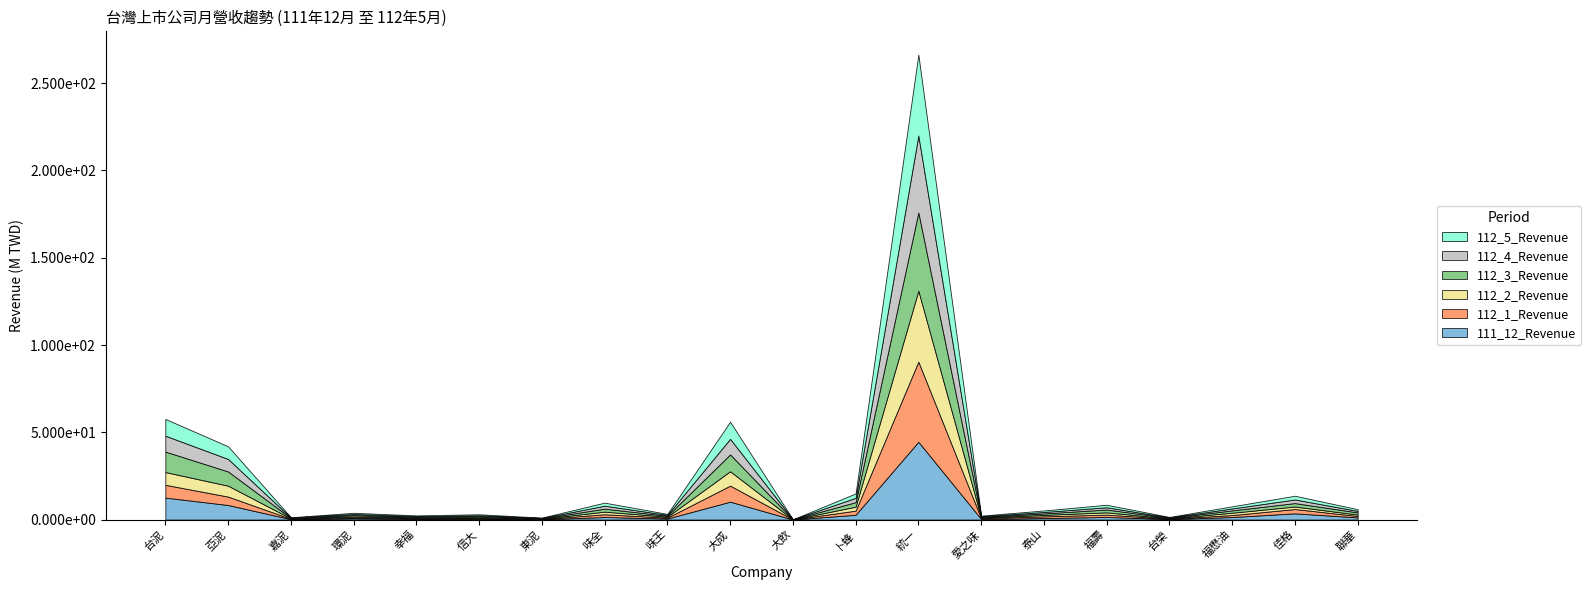

Reading left to right, list all the values displayed in this chart.

111_12_Revenue: 12584154	8340507	228644	725055	418326	516142	167733	1453858	609563	10247364	34198	2748111	44564715	335992	873258	1495331	299446	1446610	3562467	1229700
112_1_Revenue: 7325221	4814494	191217	504378	294901	298010	137873	1585126	515619	9191048	31485	2369583	45915517	447948	973667	1334658	185500	1136459	2485829	813776
112_2_Revenue: 7306069	6241236	211050	591525	361748	410951	174115	1489920	515621	8240329	30743	2263472	40664831	308663	834856	1293812	178573	1326121	1413138	812320
112_3_Revenue: 11730367	8152982	249135	739446	436030	625197	216150	1714224	544406	9633956	28023	2599015	44823352	414639	839075	1621081	290668	1334753	1981532	1245351
112_4_Revenue: 9100119	7168871	220272	644087	396170	552377	219472	1684136	506873	8940319	16652	2470578	44069723	342778	820342	1297059	266541	1108821	2068043	846720
112_5_Revenue: 9596091	7238507	227797	671021	482963	627486	213937	1760630	552211	9815309	13163	2519816	46350796	396832	871543	1442360	280527	1233009	2136966	993539